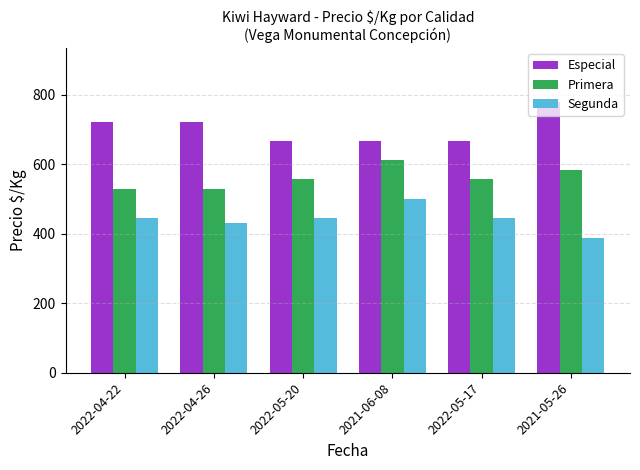

What is the difference between the highest and lowest values at 2021-05-26?

389